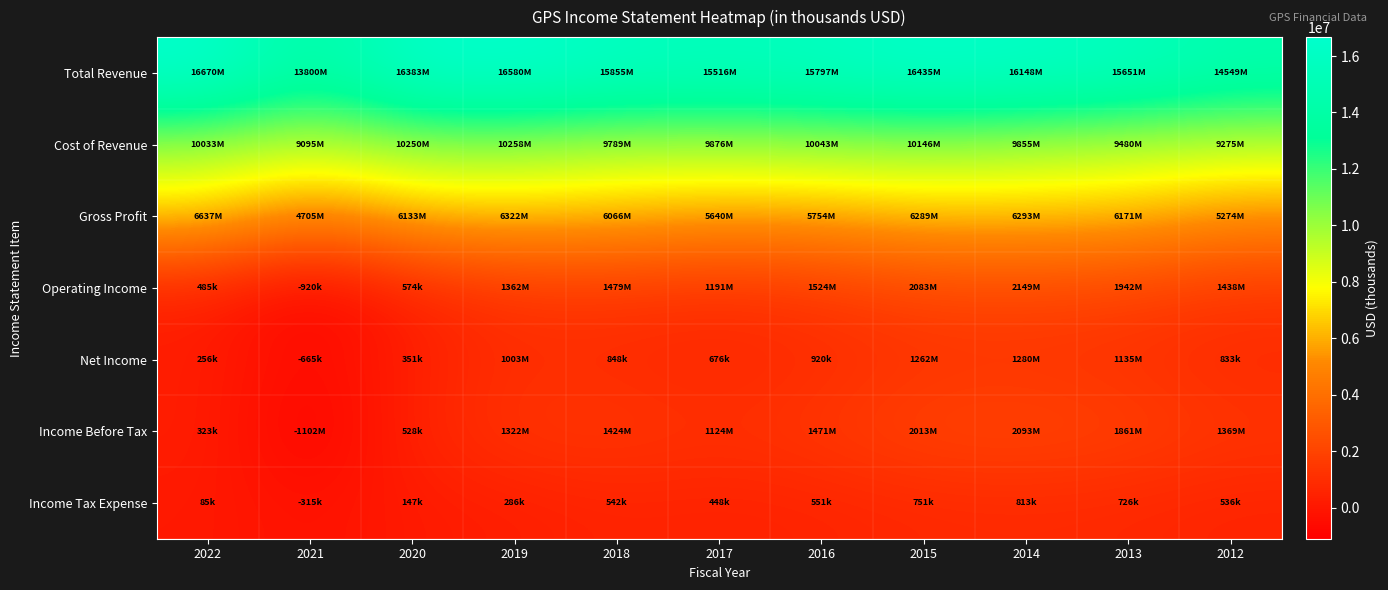

At which category is the sum across all series the highest?

2015